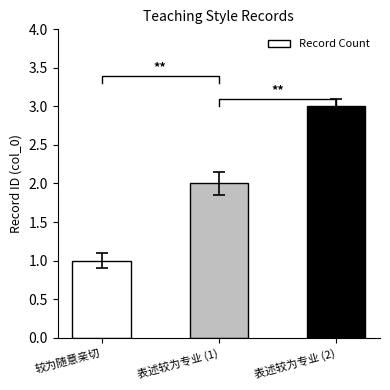

What is the label of the 2nd bar from the right?

表述较为专业 (1)